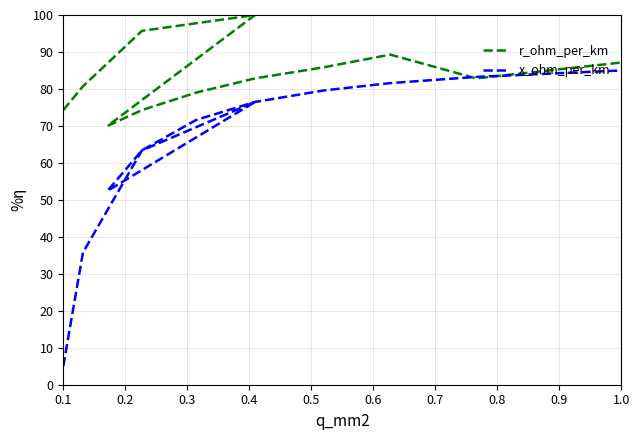

List the series in order of their peak value, lowest first.

x_ohm_per_km, r_ohm_per_km